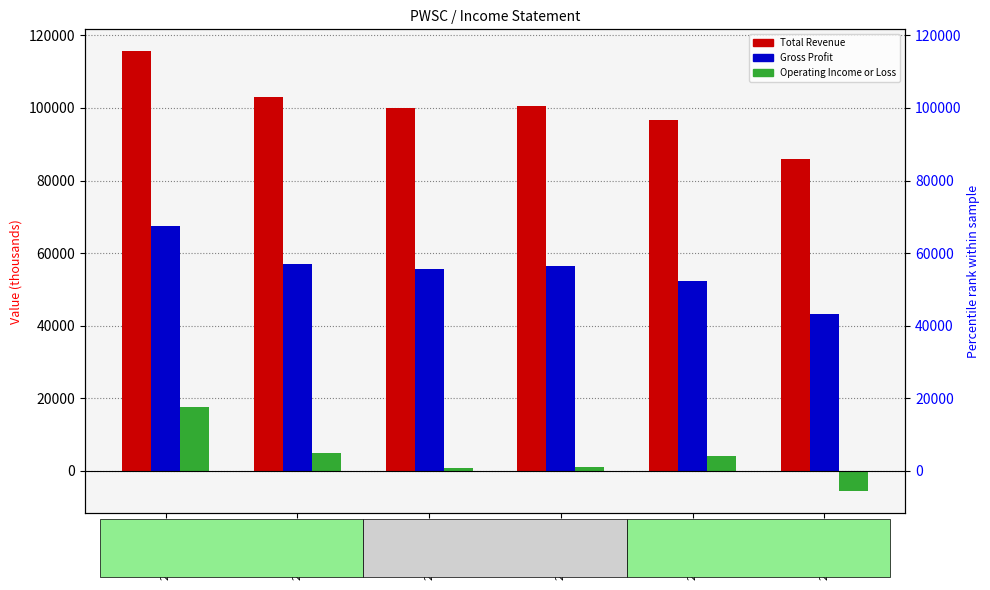

Rank the series by their maximum value, from highest to lowest.

Total Revenue, Gross Profit, Operating Income or Loss